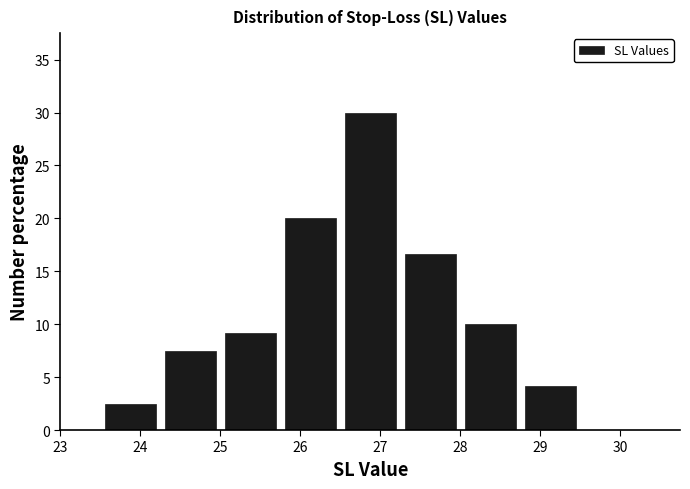

How tall is the bar that spans 25.00 to 25.75 on the x-axis? Neither the bar edges nor the heights are printed on the chart, so give them approximately, as read against the axes.

9.0